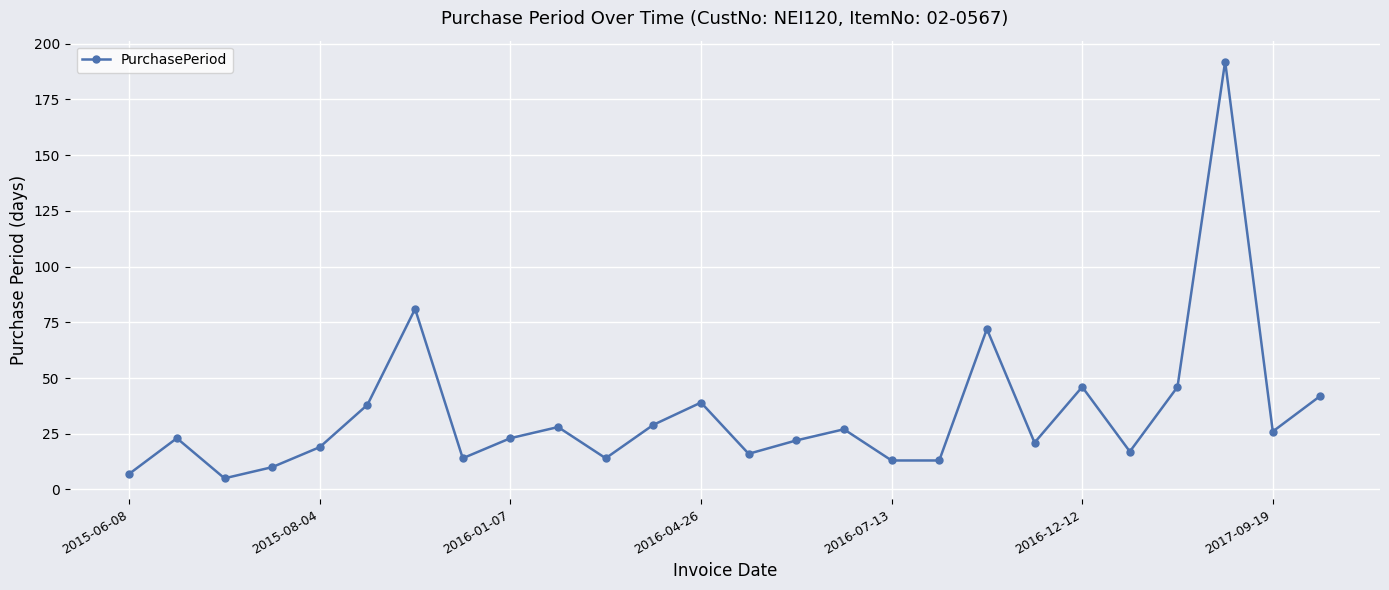

True or false: the data has more than 1 interior local peaks.

True